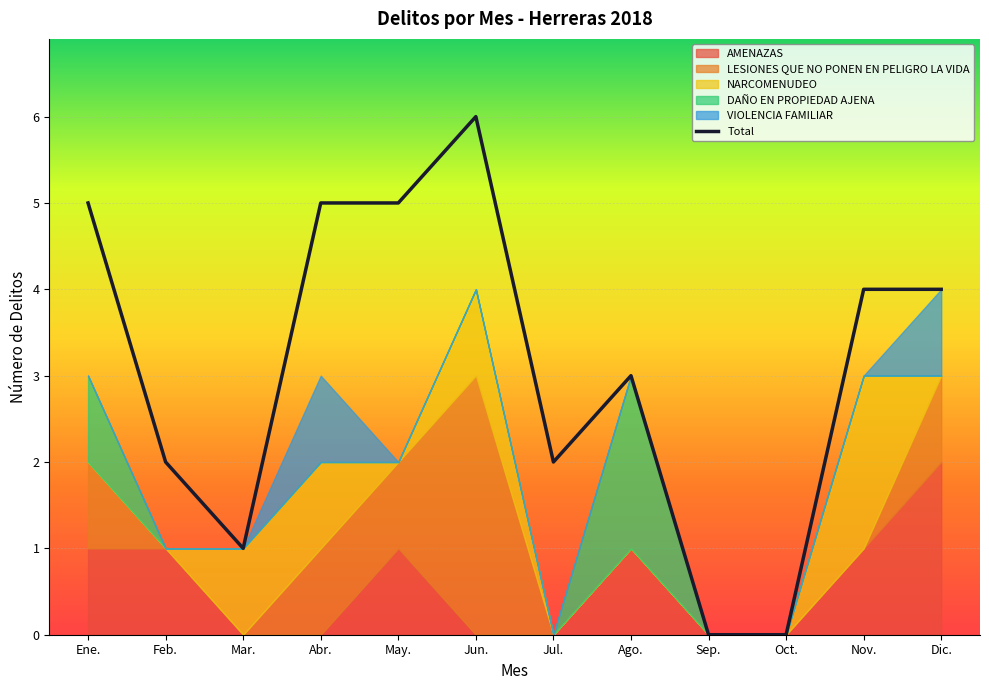

What is the label of the 4th point from the left?

Abr.